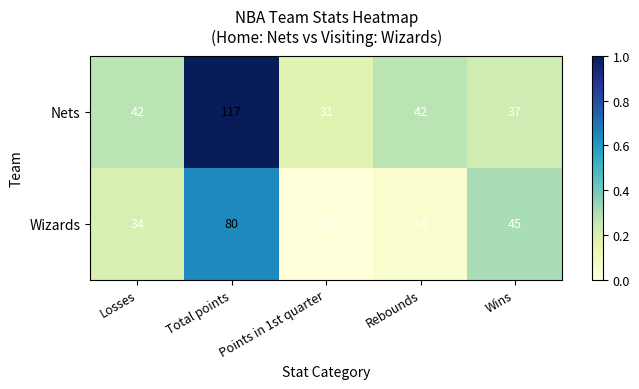

At which category is the sum across all series the highest?

Total points